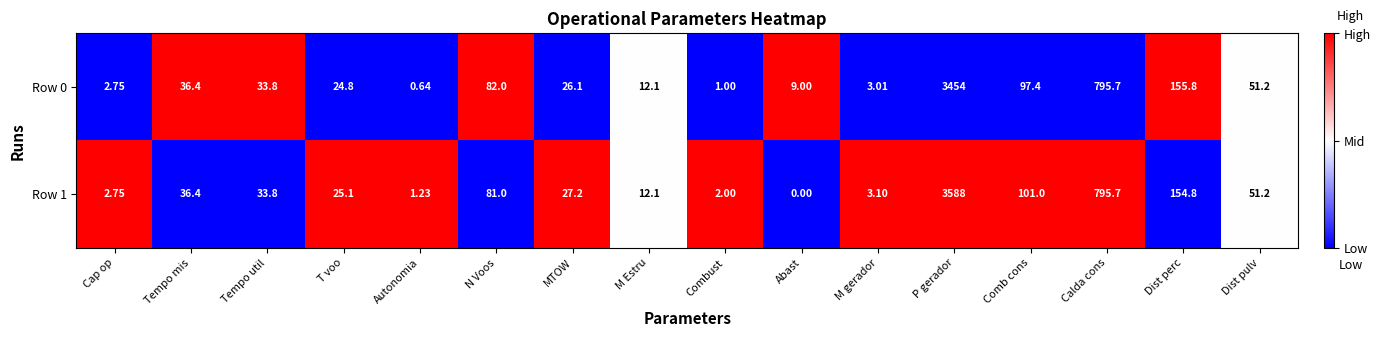

Where is Row 1 nearest to the value 1794?

Calda cons